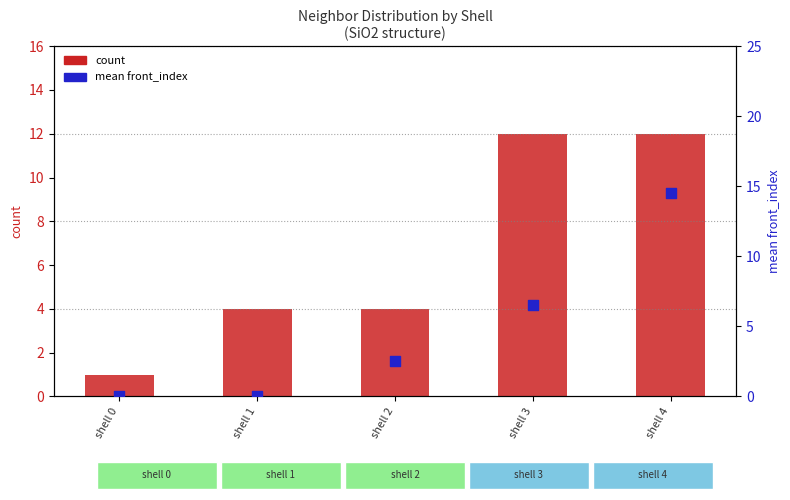

What is the total value across all series at shell 4?

26.5